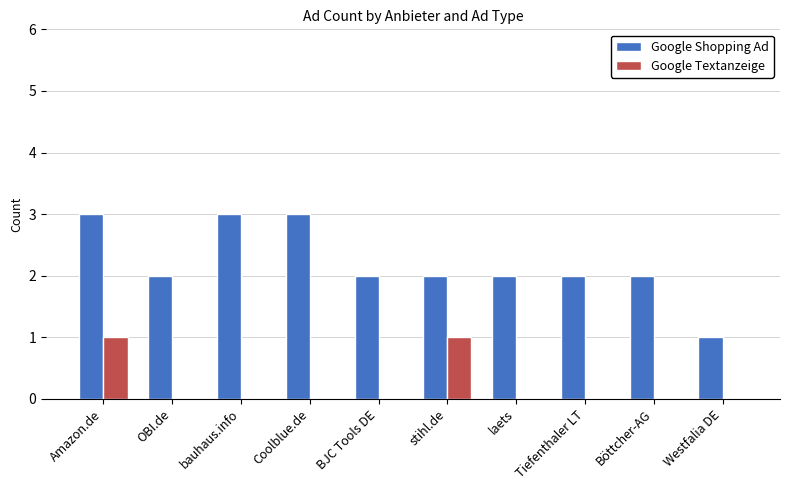

Which series has the largest range (max minus min)?

Google Shopping Ad